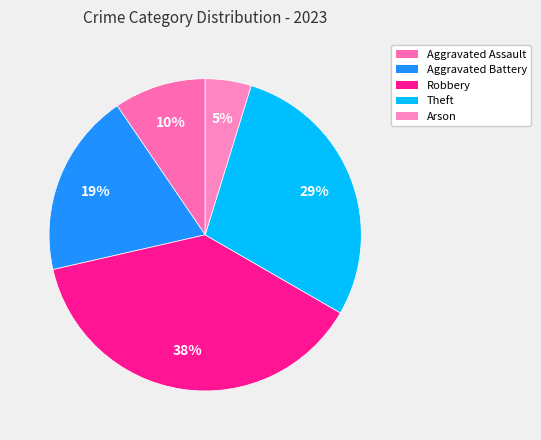

How many slices are in this pie chart?

5